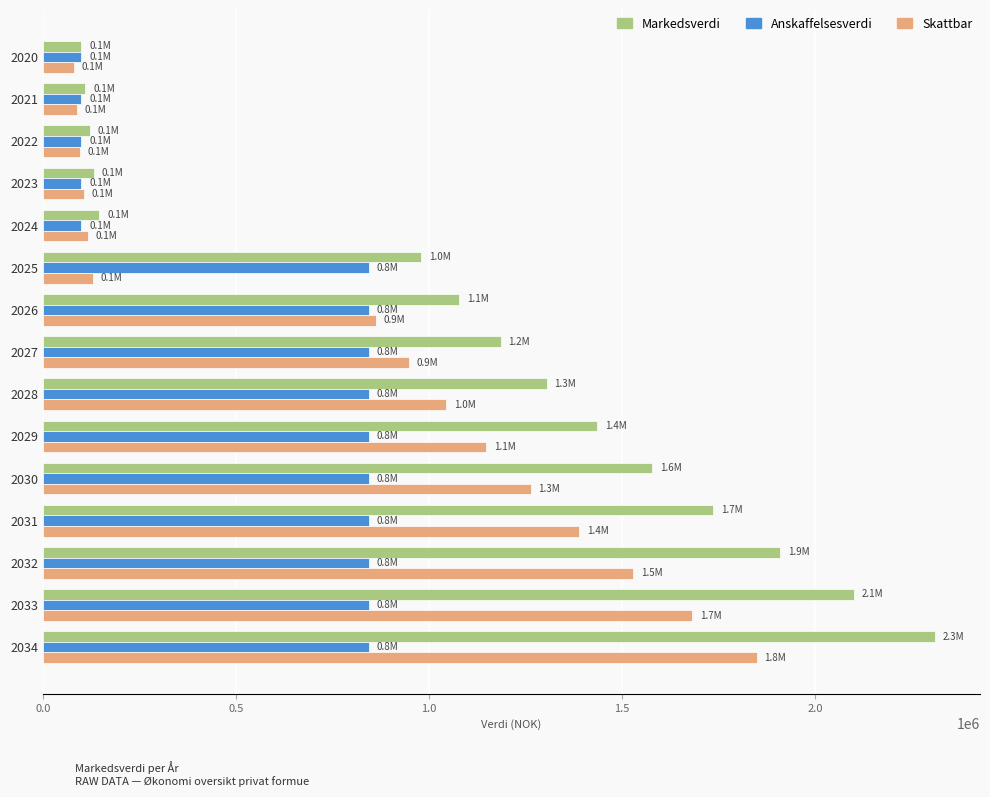

How many data points does each series have?

15